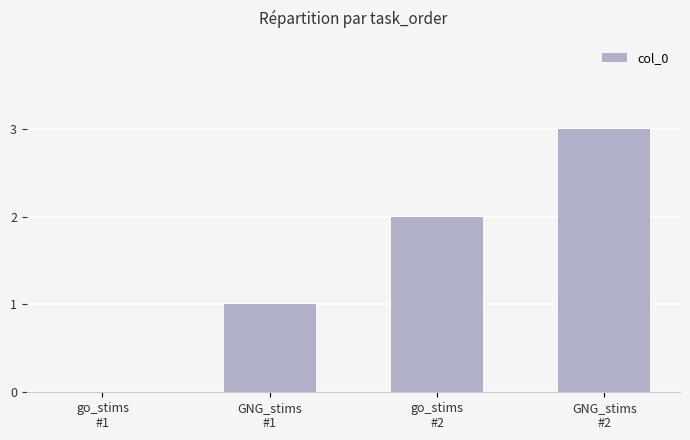

What is the average value?

2